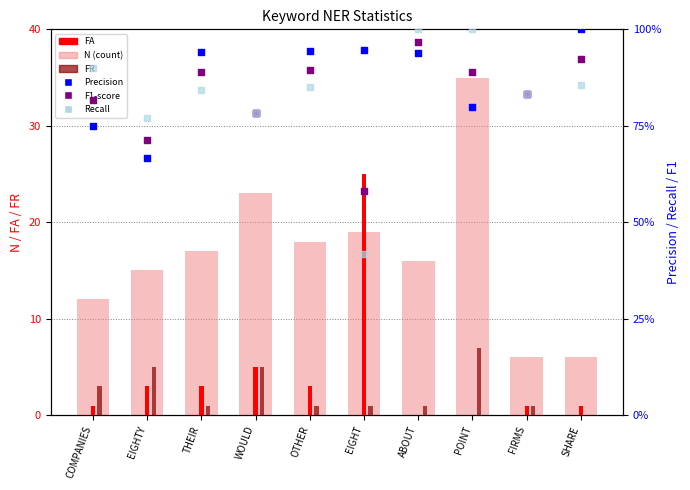

What is the total value across all series at EIGHTY?

25.1